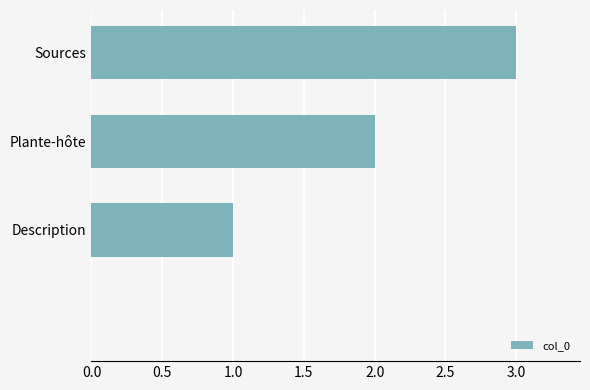

What is the sum of all values?

6